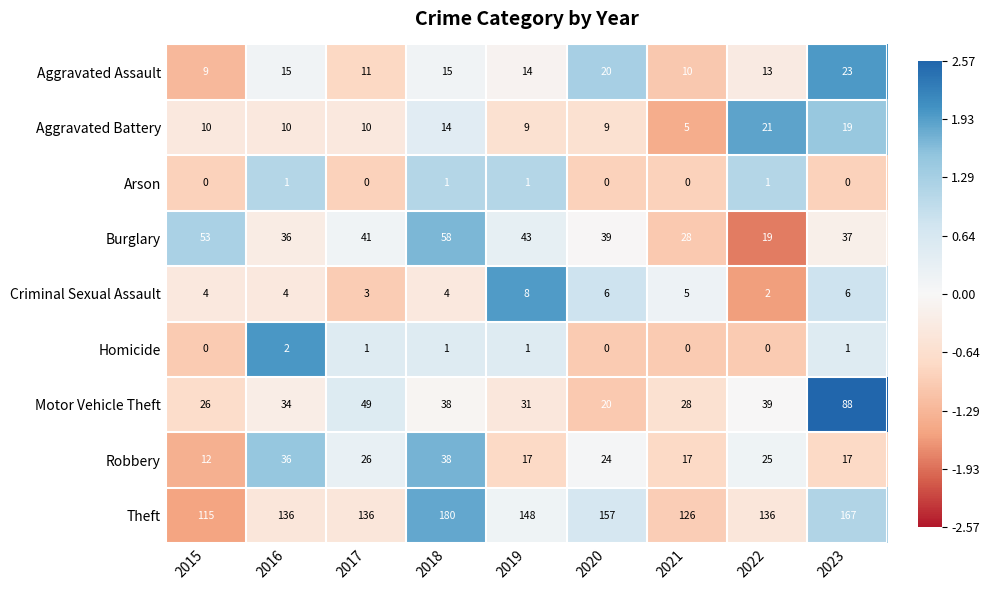

What is the approximate value of Theft at 2016, to the nearest 10?

140